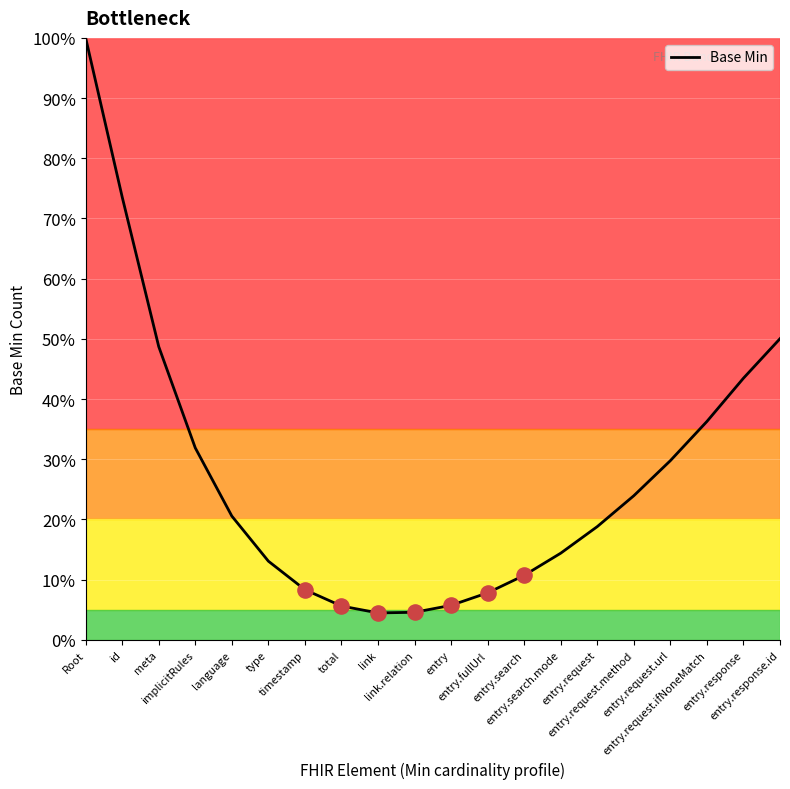

What is the change in value from Root to link?

-1.0